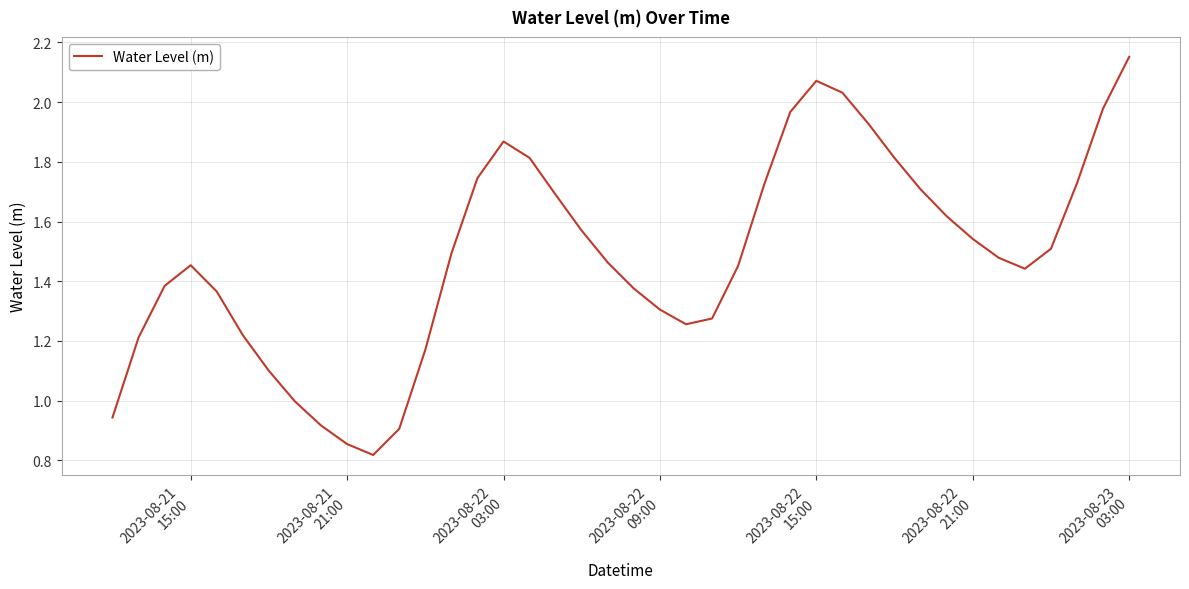

Does the chart display data point markers on the line(s)?

No